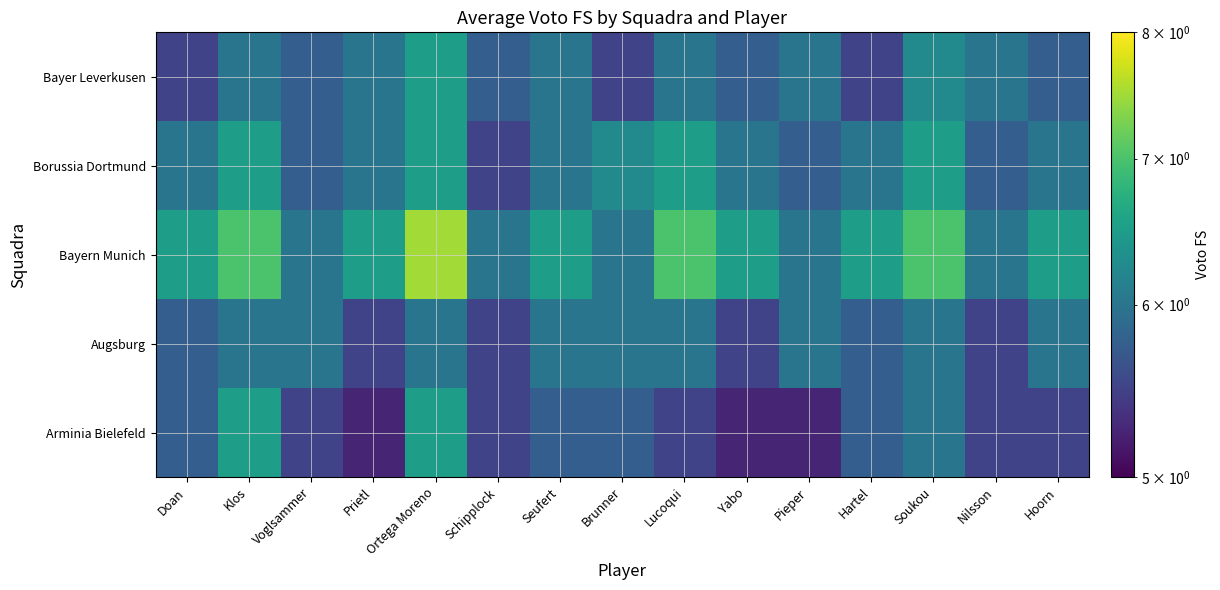

Which has a higher value, Nilsson or Brunner?

Brunner